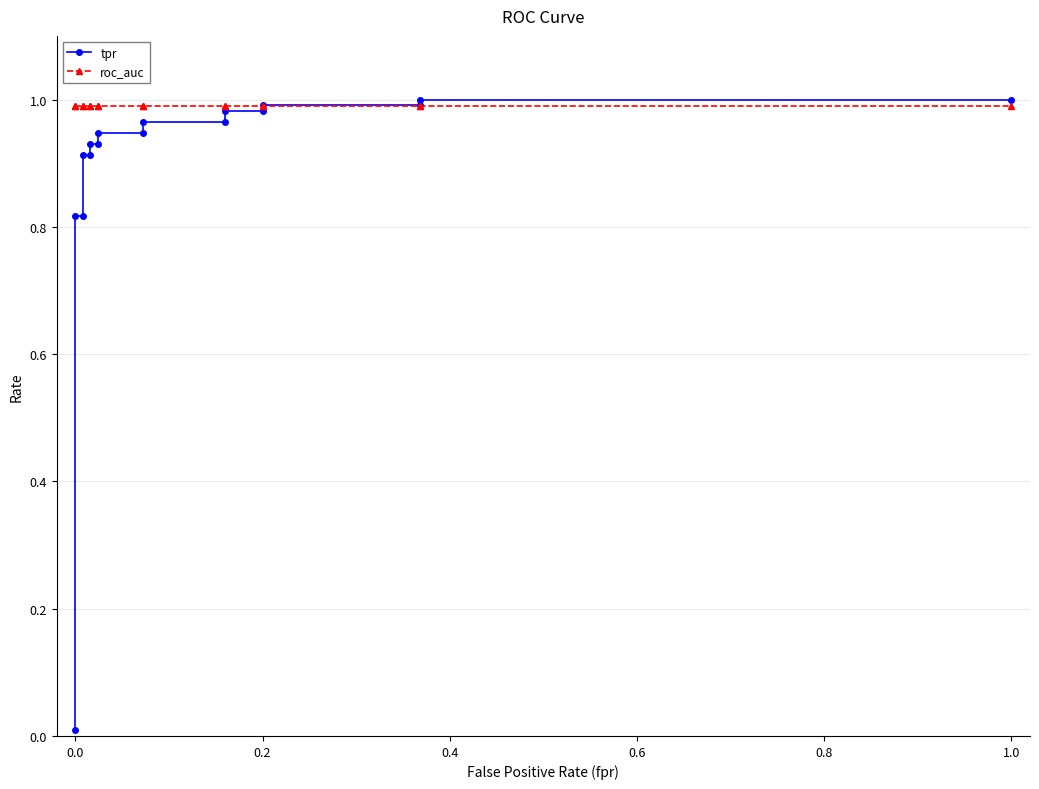

Rank the series by their maximum value, from highest to lowest.

tpr, roc_auc